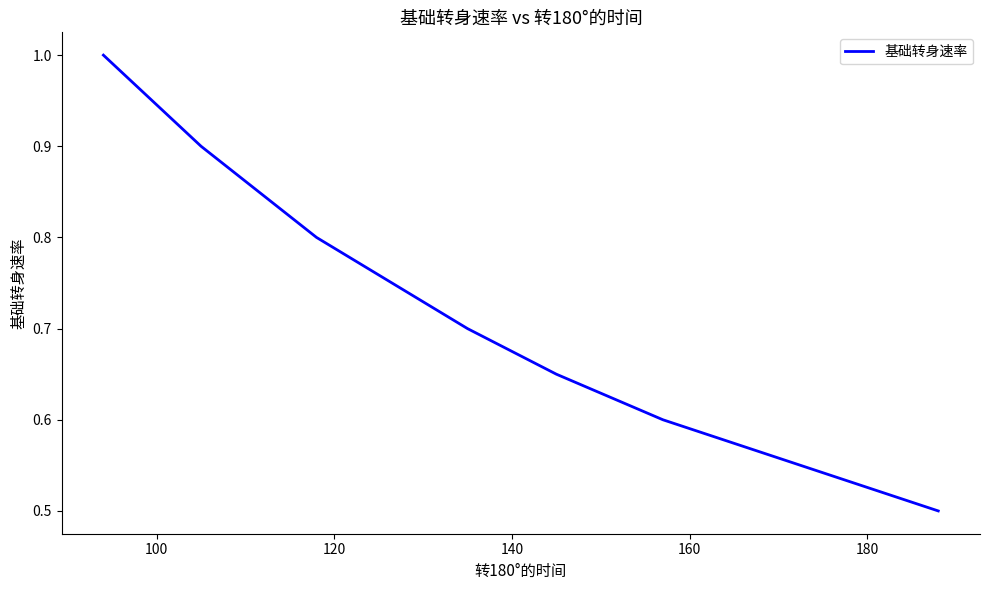

What is the smallest value displayed?

0.5